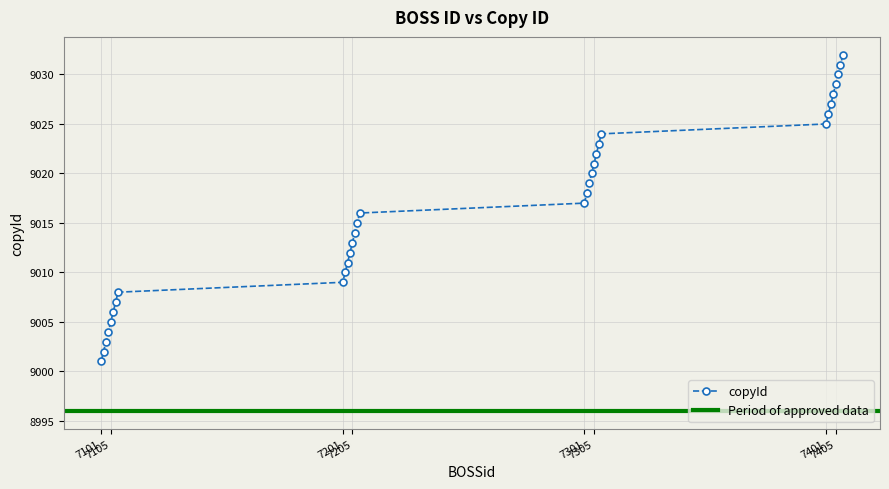

The value at 7201 is 9009. True or false?

True